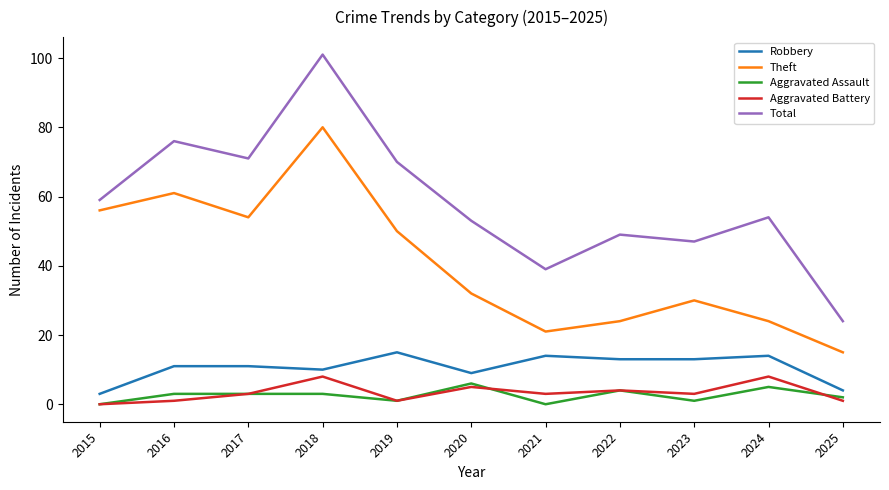

Reading left to right, transcribe all the data shown in this chart.

Robbery: 3	11	11	10	15	9	14	13	13	14	4
Theft: 56	61	54	80	50	32	21	24	30	24	15
Aggravated Assault: 0	3	3	3	1	6	0	4	1	5	2
Aggravated Battery: 0	1	3	8	1	5	3	4	3	8	1
Total: 59	76	71	101	70	53	39	49	47	54	24